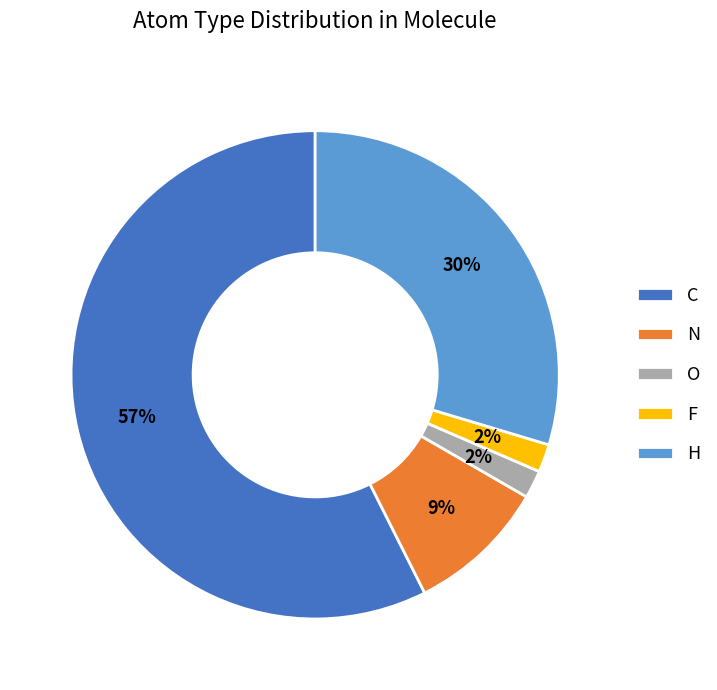

Count the number of slices in the pie.

5